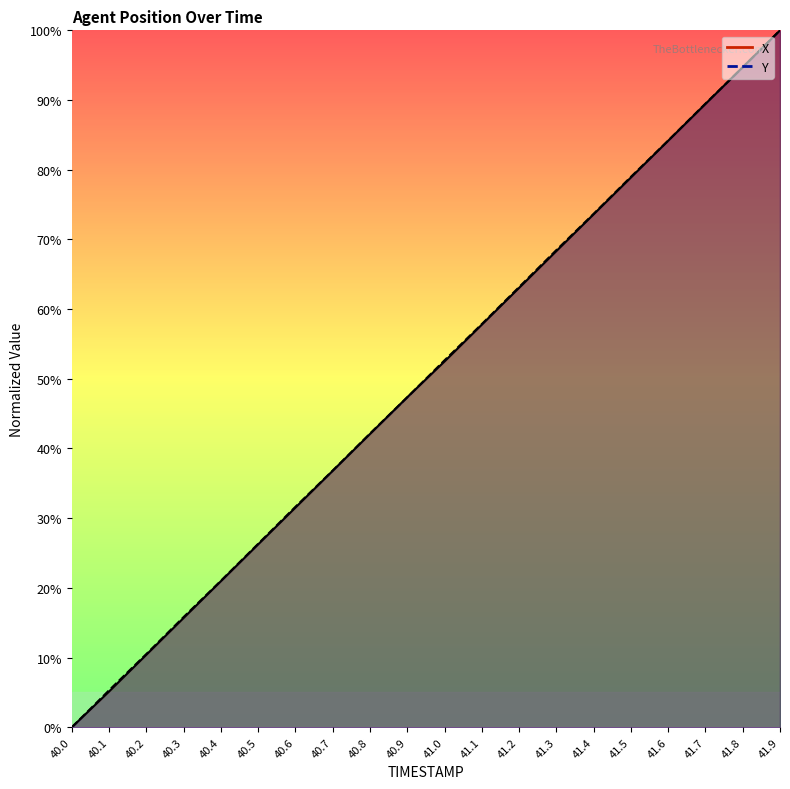

Rank the series by their maximum value, from highest to lowest.

X, Y